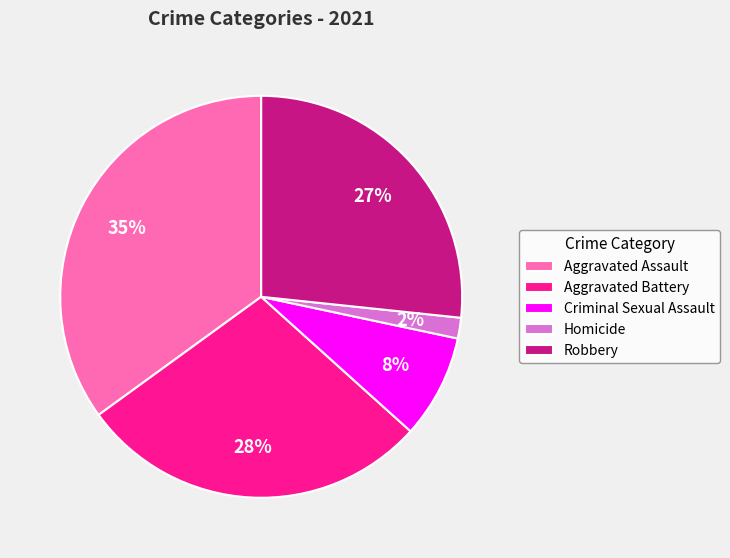

Between Robbery and Homicide, which is larger?

Robbery